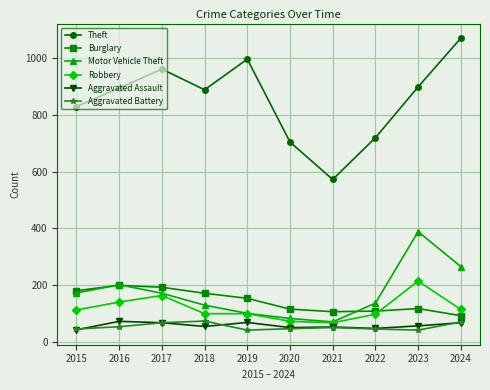

At how many categories does at least one series exceed 1004?

1